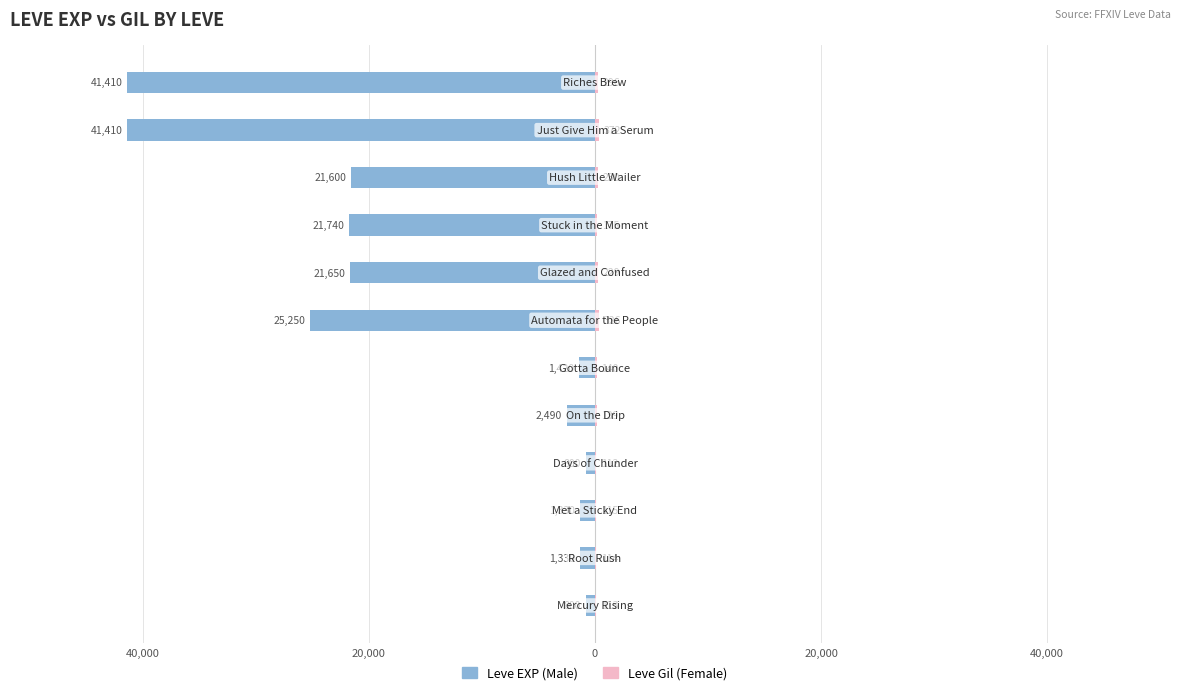

How many groups of bars are there?

12